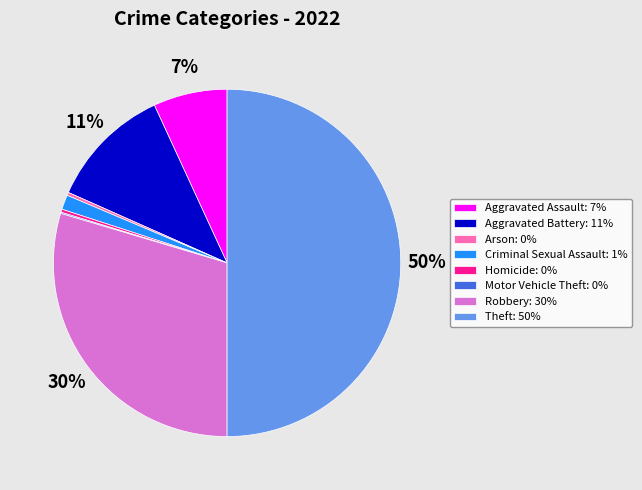

Between Arson: 0% and Aggravated Battery: 11%, which is larger?

Aggravated Battery: 11%